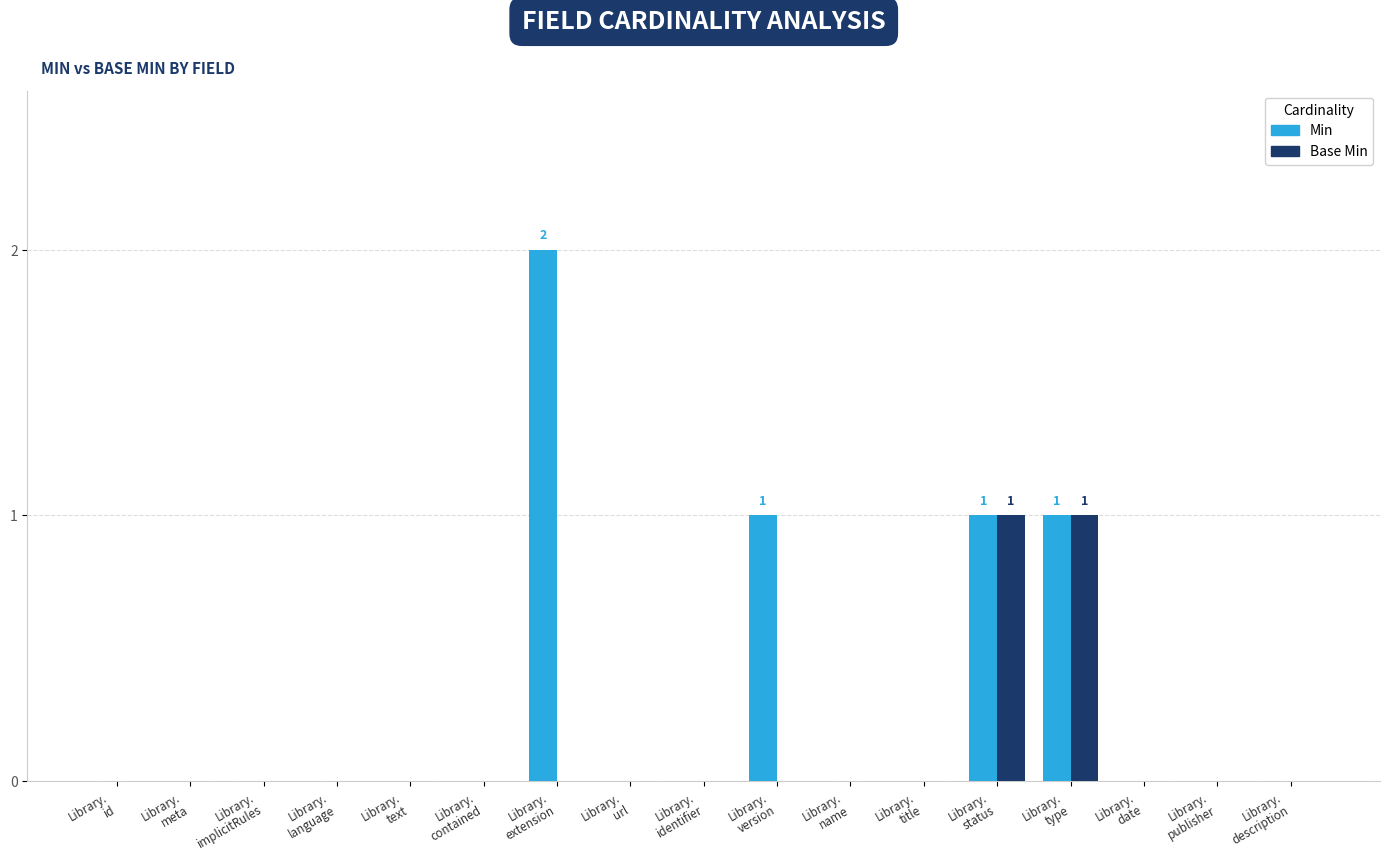

The Base Min series shows -1 at Library.
description. True or false?

False